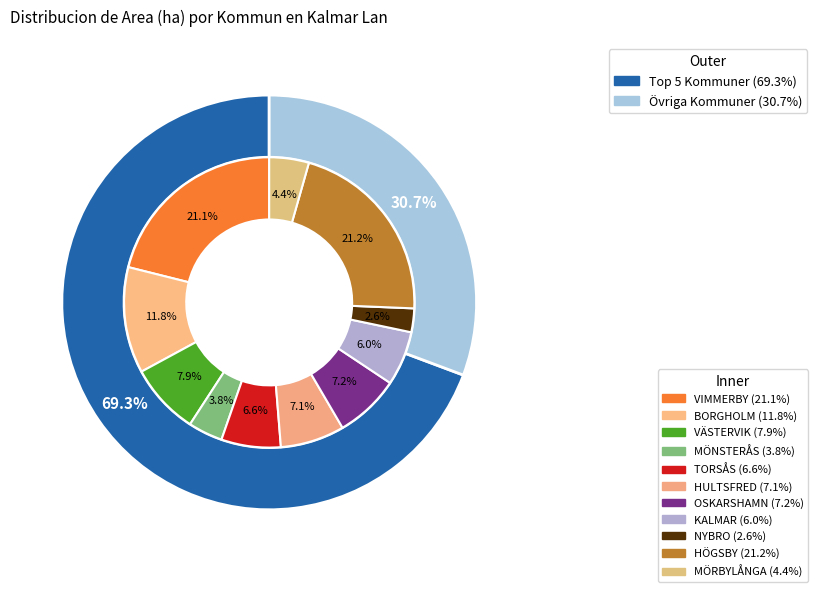

What is the total percentage of TORSÅS and BORGHOLM?

18.4%